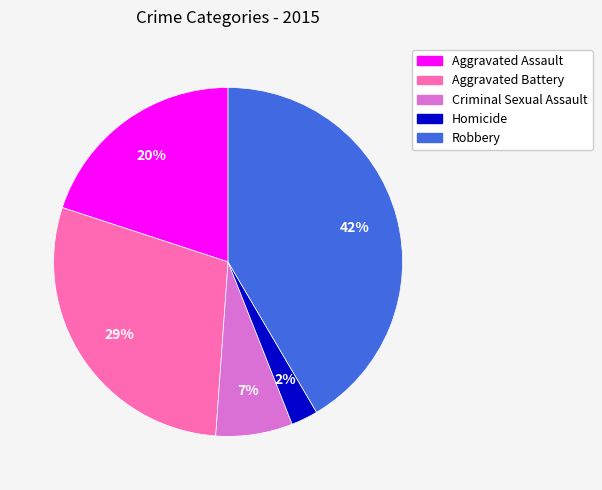

To the nearest percent, what is the difference between the Robbery and Aggravated Battery slice percentages?

13%